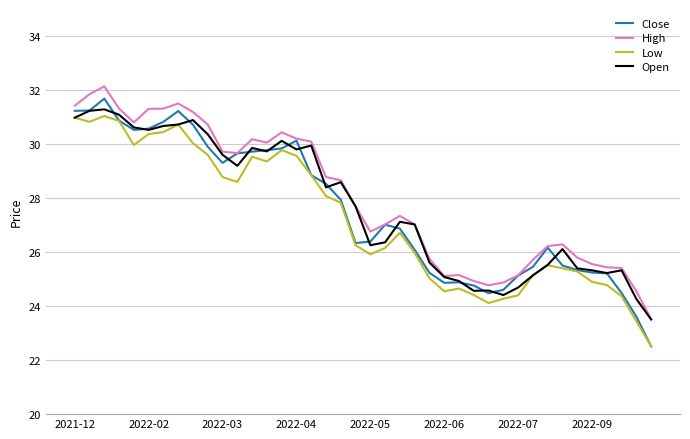

Which series has the widest spread of values?

Close